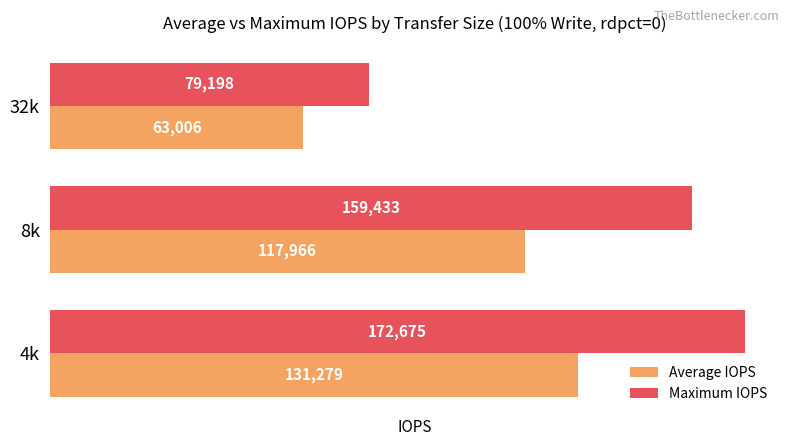

What is the difference between the maximum and minimum values in the Average IOPS series?

68273.0